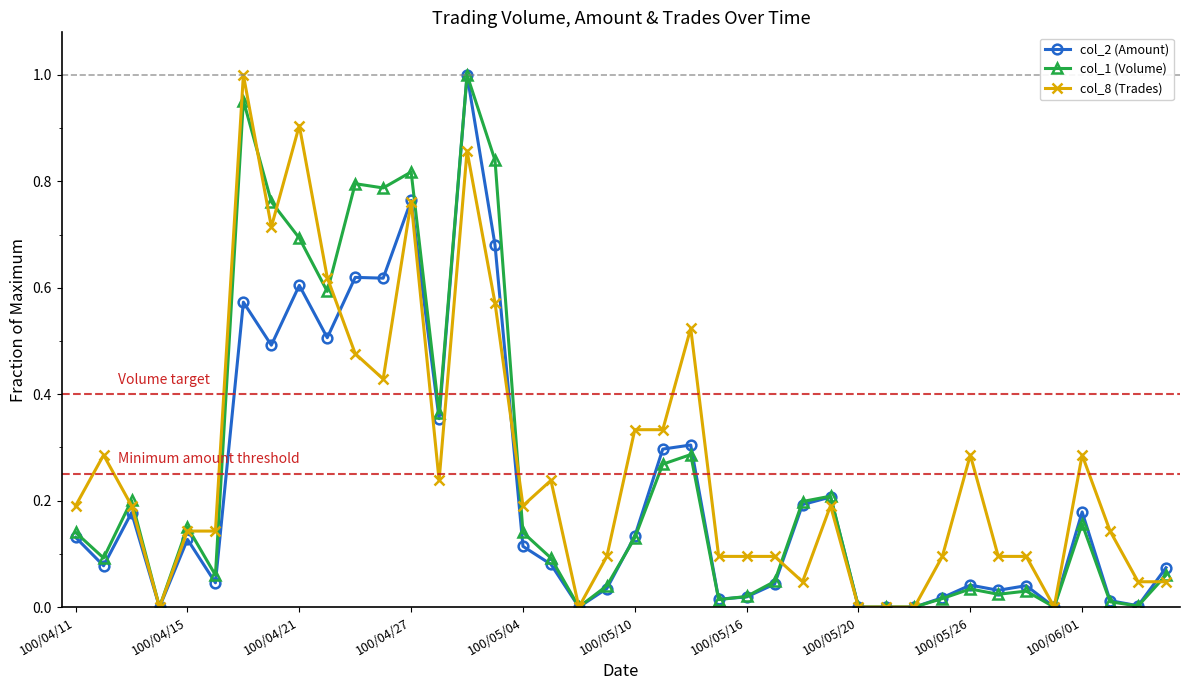

True or false: col_2 (Amount) has more than 1 interior local peaks.

True